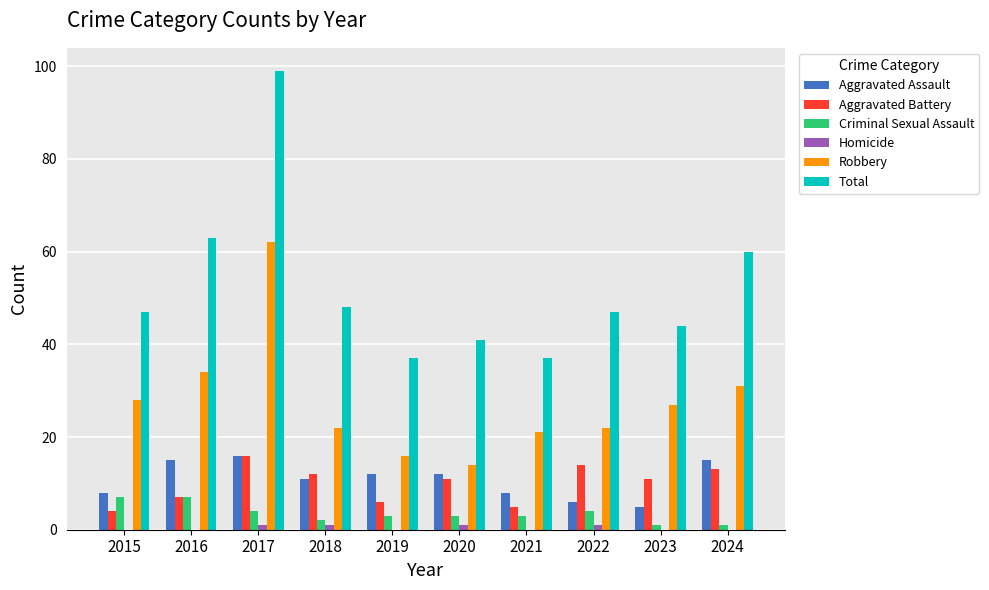

The value of Aggravated Assault at 2020 is 12. True or false?

True